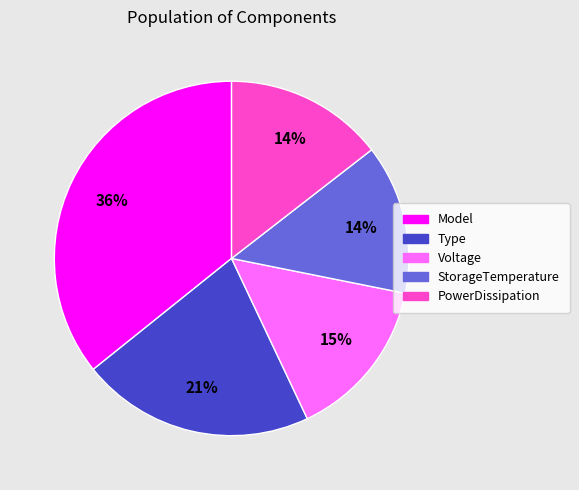

Which has a higher value, Type or PowerDissipation?

Type